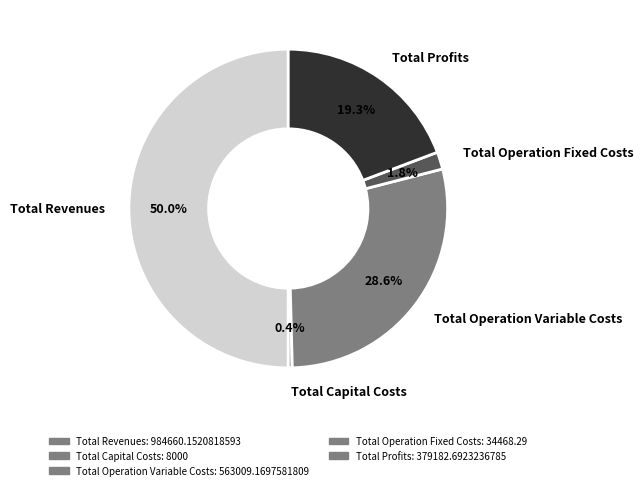

Does Total Operation Variable Costs account for over 50% of the chart?

No